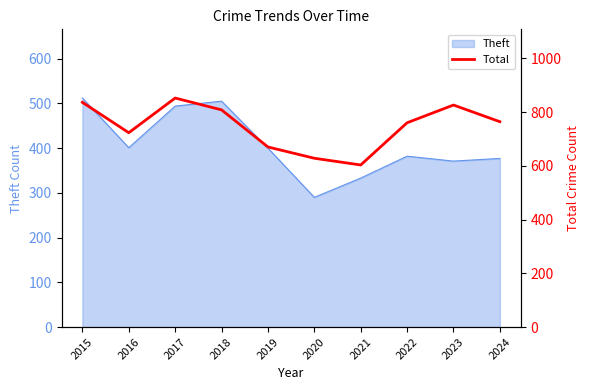

The chart shows a value of 603 at 2021. True or false?

True